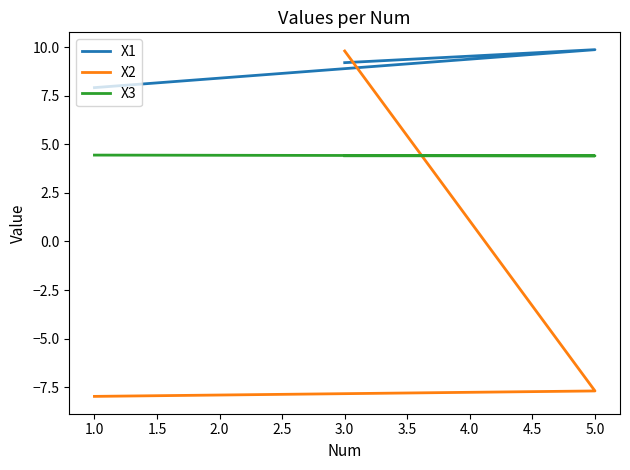

Count the X1 values in the range 7 to 9.

1